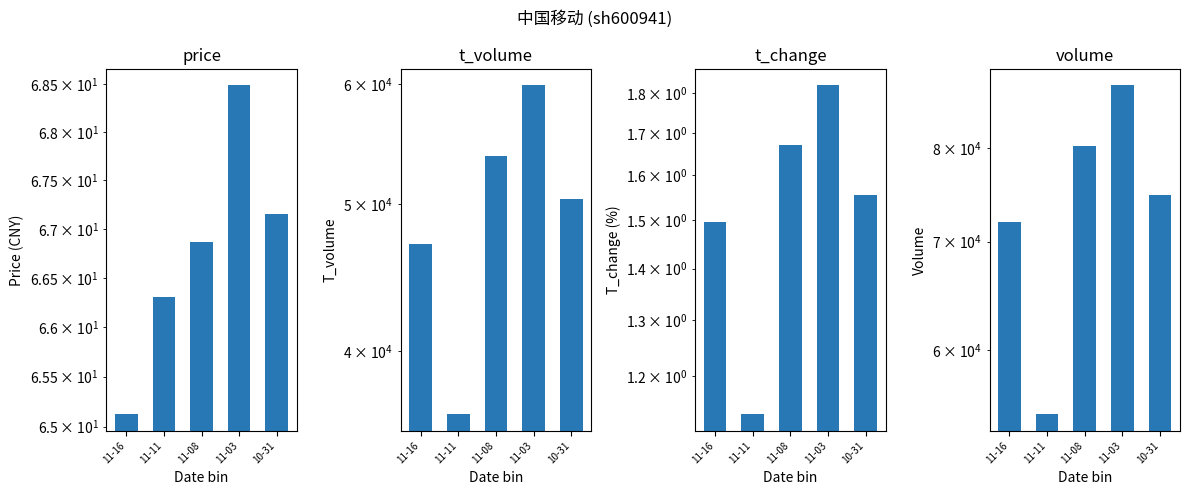

Reading left to right, what are all the values shown in this chart?

price: 65.1	66.3	66.9	68.5	67.1
t_volume: 47027.7	36322.7	53745.7	59877.0	50362.0
t_change: 1.5	1.1	1.7	1.8	1.6
volume: 72002.0	54756.7	80245.3	87422.7	74767.1